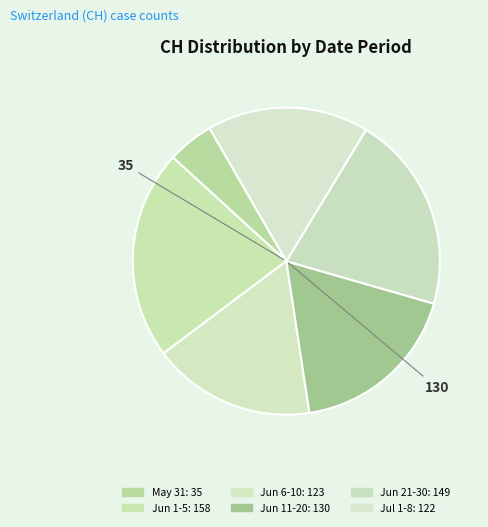

How many segments does this pie chart have?

6